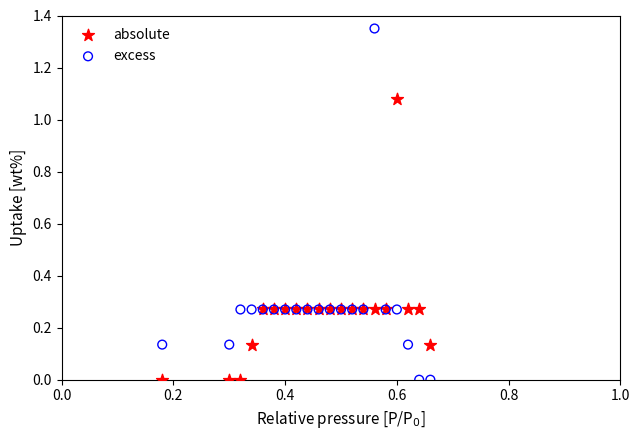

What is the X range (max minus min) for the scatter plot?

0.5